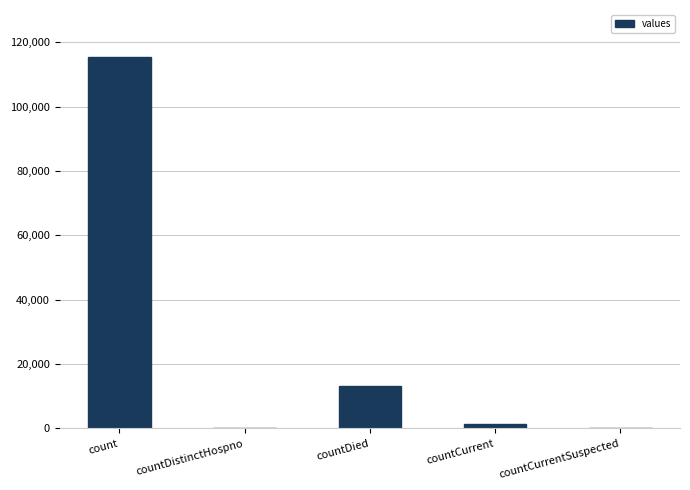

Which category has the highest value across all series?

count